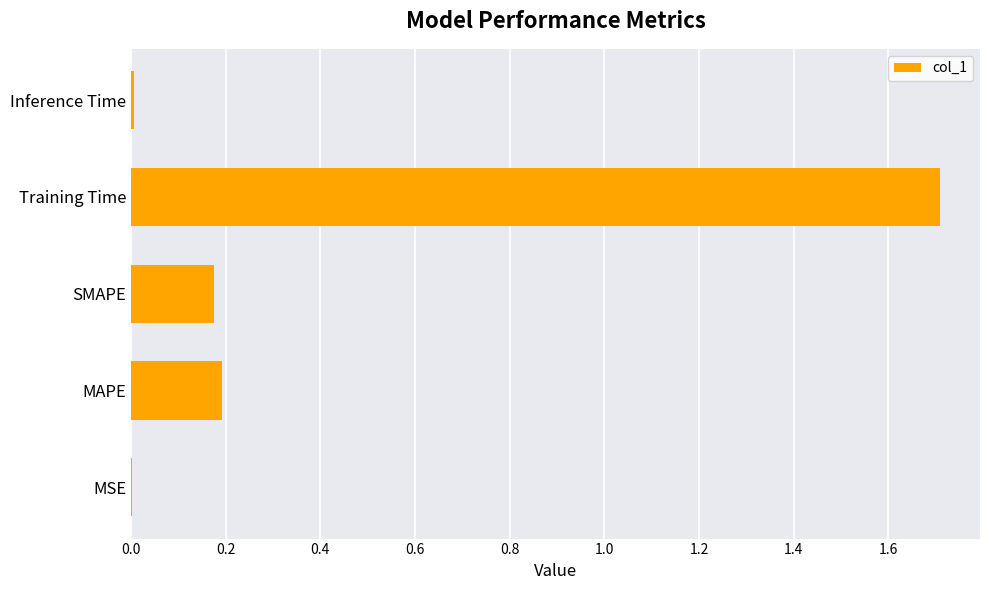

Does the chart contain stacked bars?

No